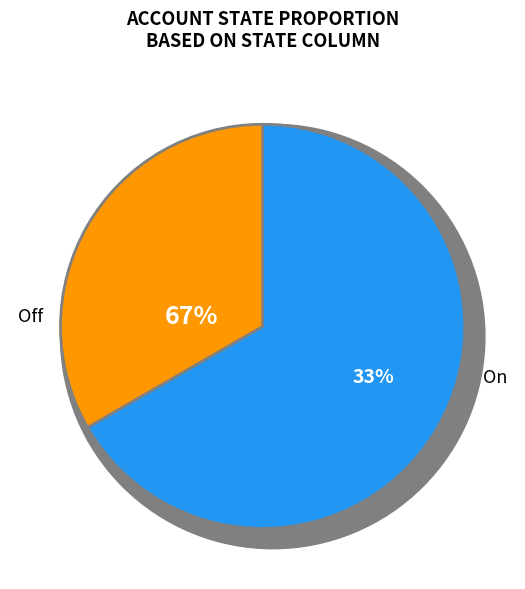

True or false: Off accounts for 26% of the total.

False